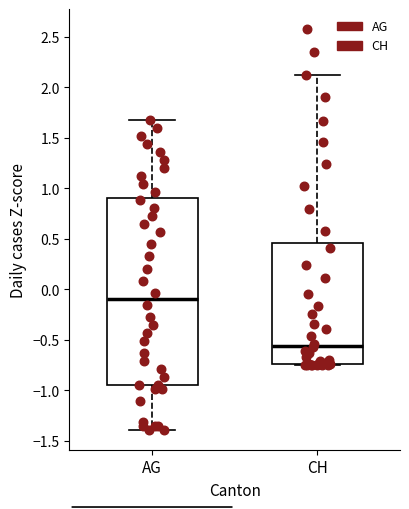

Reading left to right, read every box against the y-axis: the position of its median line, the range the box covers, and the ends of its whiskers. The values are not printed on the chart, so give them approximately, as read against the axis.

AG: median -0.10, box -0.95 to 0.90, whiskers -1.40 to 1.70
CH: median -0.55, box -0.75 to 0.45, whiskers -0.75 to 2.10